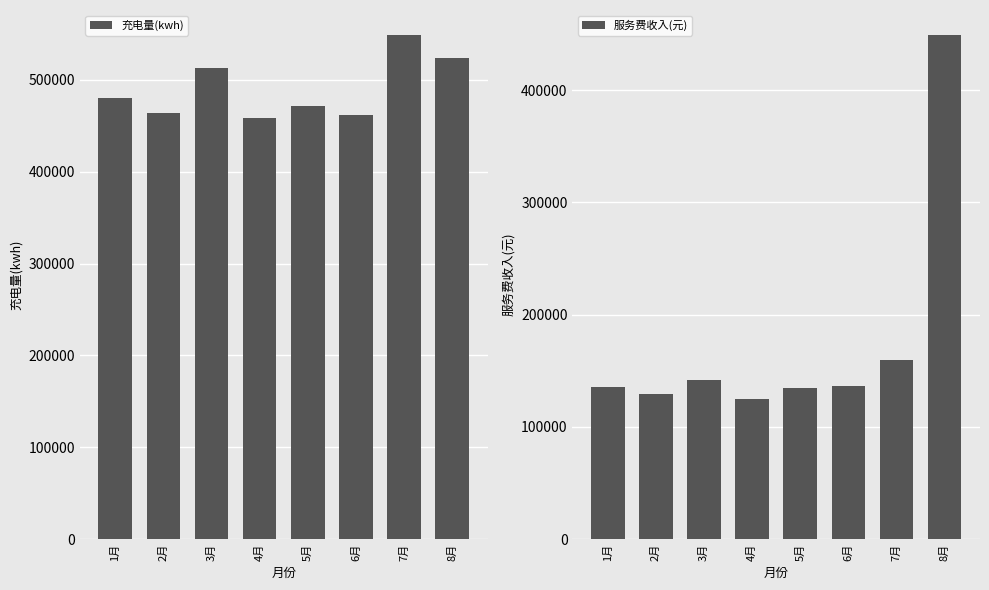

Count the number of categories in the chart.

8